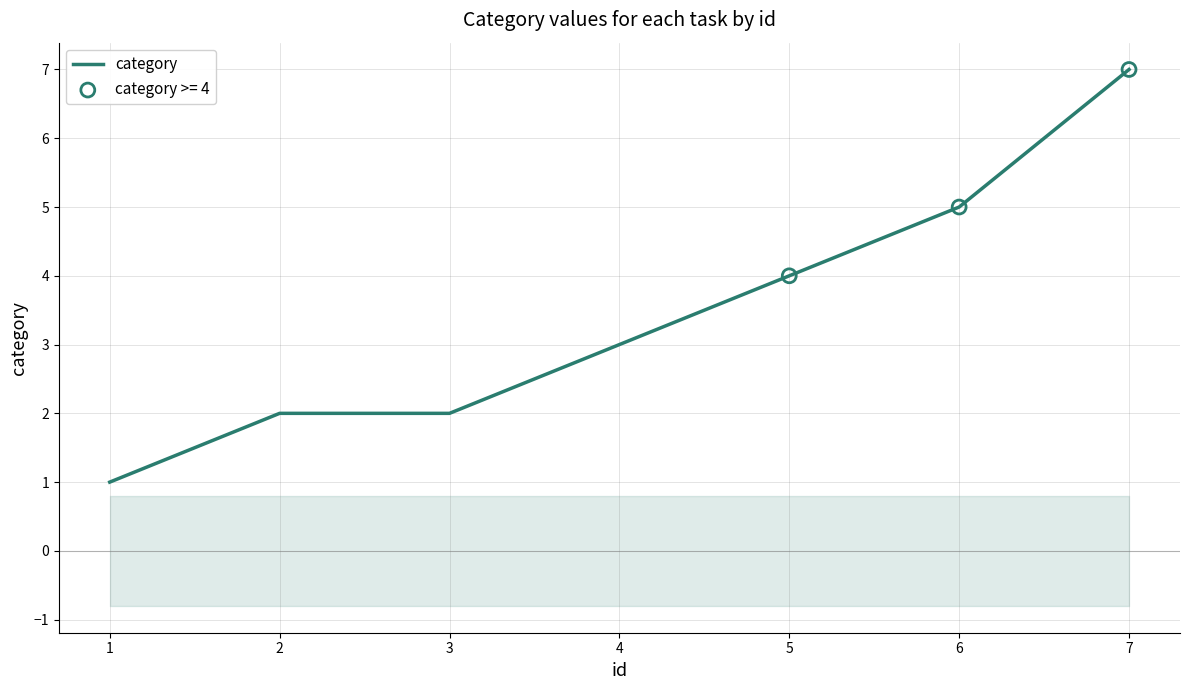

Which has a higher value, 7 or 3?

7